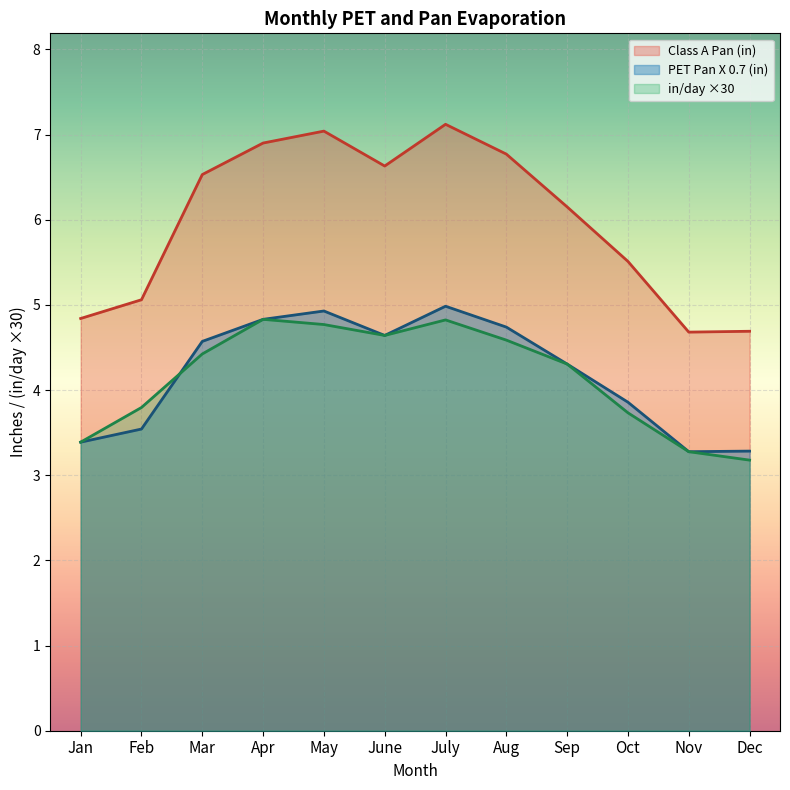

True or false: PET Pan X 0.7 (in) and in/day cross at least once.

False